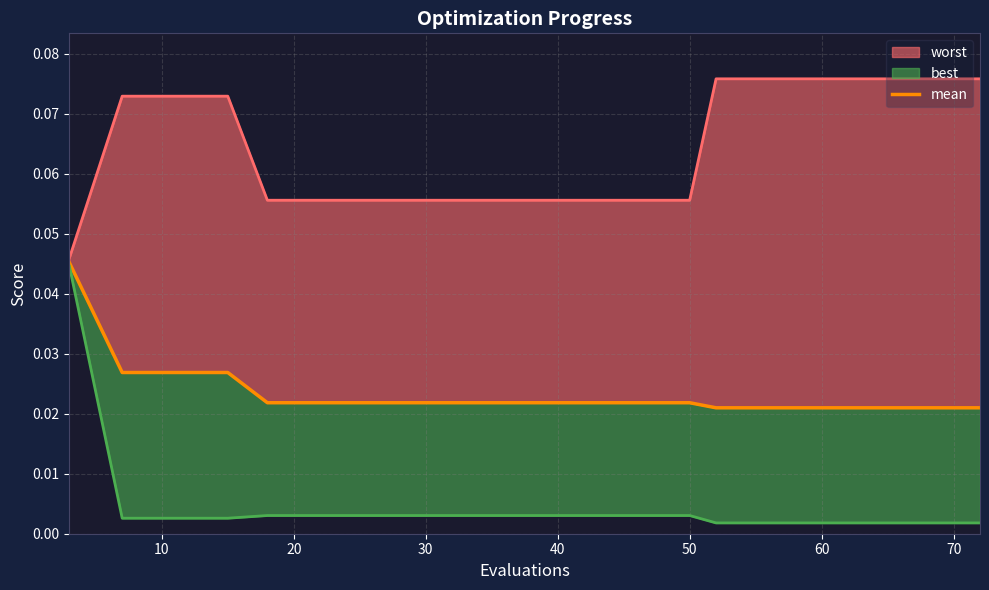

True or false: there are more than 0 points higher than both neighbors.

False